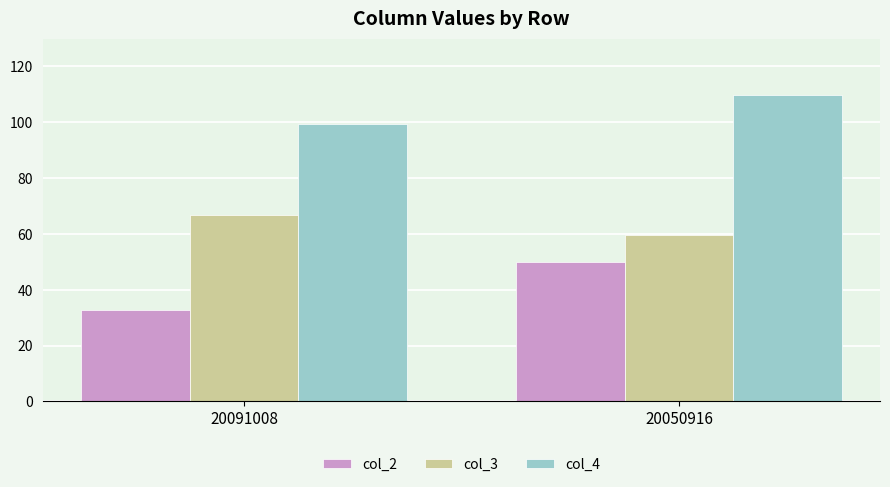

Does the chart contain stacked bars?

No